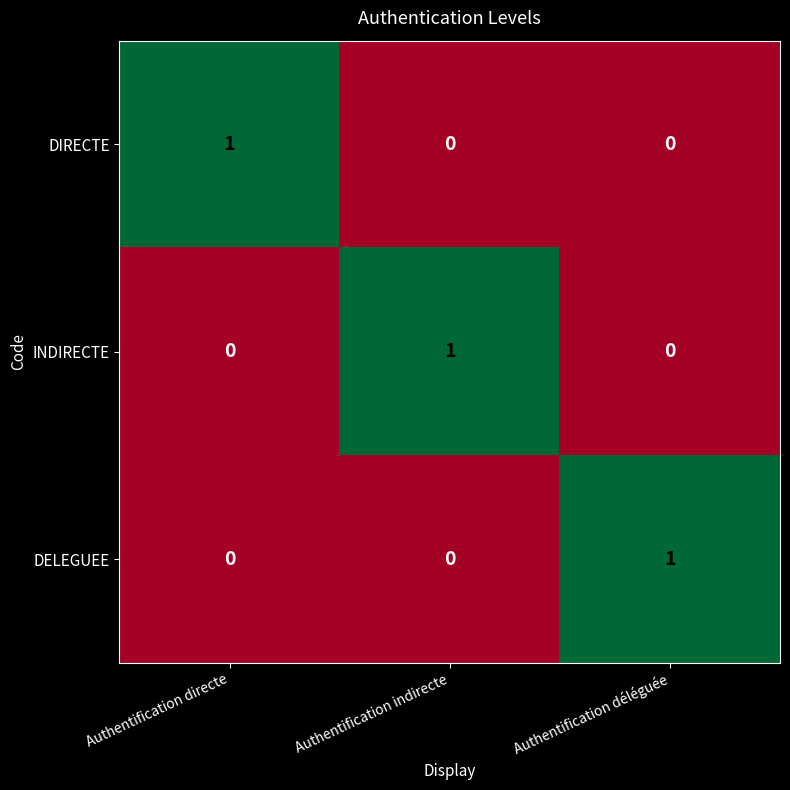

True or false: DELEGUEE has a value of 1 at Authentification déléguée.

True